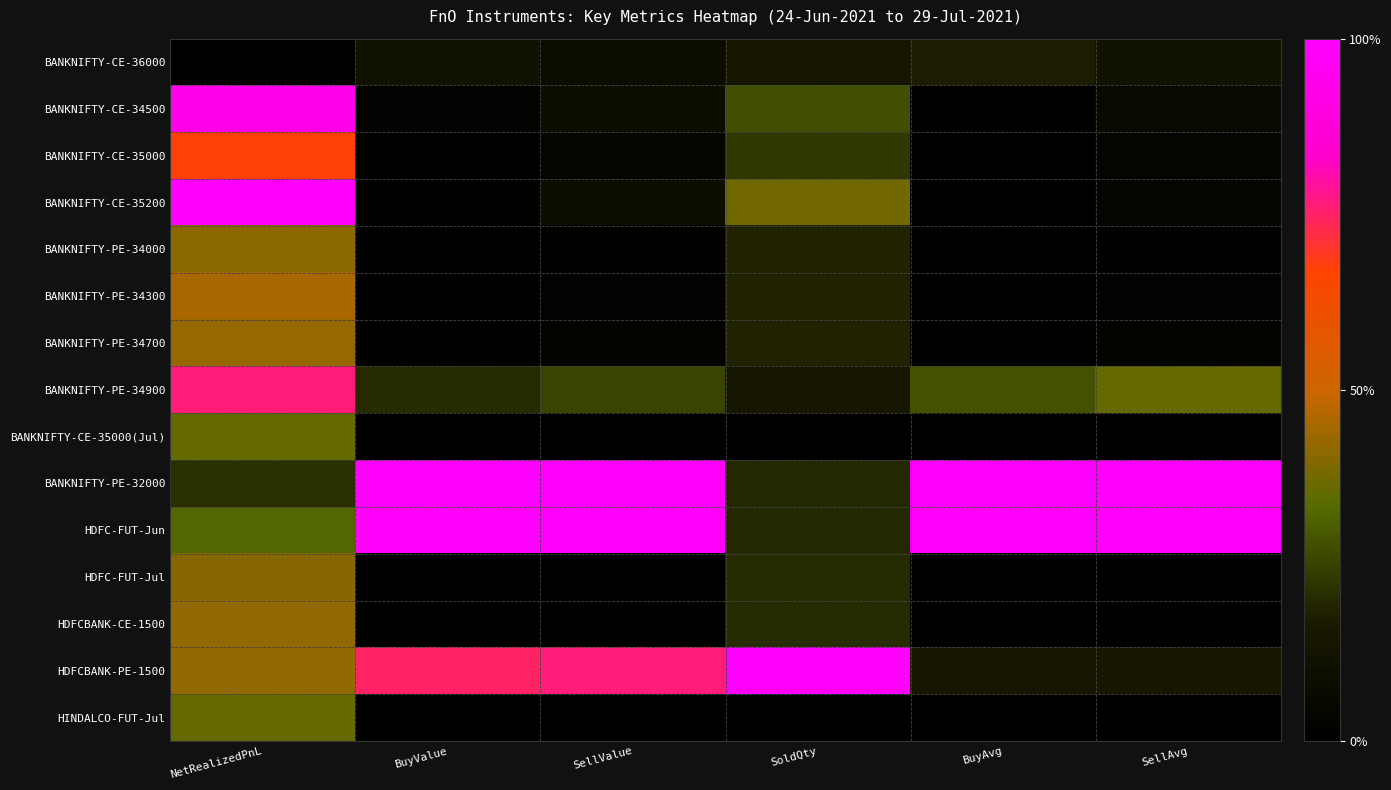

Reading left to right, what are all the values shown in this chart?

BANKNIFTY-CE-36000: NetRealizedPnL=0.0	BuyValue=0.1	SellValue=0.1	SoldQty=0.1	BuyAvg=0.2	SellAvg=0.1
BANKNIFTY-CE-34500: NetRealizedPnL=0.9	BuyValue=0.0	SellValue=0.1	SoldQty=0.3	BuyAvg=0.0	SellAvg=0.1
BANKNIFTY-CE-35000: NetRealizedPnL=0.7	BuyValue=0.0	SellValue=0.0	SoldQty=0.2	BuyAvg=0.0	SellAvg=0.0
BANKNIFTY-CE-35200: NetRealizedPnL=1.0	BuyValue=0.0	SellValue=0.1	SoldQty=0.4	BuyAvg=0.0	SellAvg=0.0
BANKNIFTY-PE-34000: NetRealizedPnL=0.4	BuyValue=0.0	SellValue=0.0	SoldQty=0.2	BuyAvg=0.0	SellAvg=0.0
BANKNIFTY-PE-34300: NetRealizedPnL=0.5	BuyValue=0.0	SellValue=0.0	SoldQty=0.2	BuyAvg=0.0	SellAvg=0.0
BANKNIFTY-PE-34700: NetRealizedPnL=0.4	BuyValue=0.0	SellValue=0.0	SoldQty=0.2	BuyAvg=0.0	SellAvg=0.0
BANKNIFTY-PE-34900: NetRealizedPnL=0.8	BuyValue=0.2	SellValue=0.3	SoldQty=0.1	BuyAvg=0.3	SellAvg=0.4
BANKNIFTY-CE-35000(Jul): NetRealizedPnL=0.4	BuyValue=0.0	SellValue=0.0	SoldQty=0.0	BuyAvg=0.0	SellAvg=0.0
BANKNIFTY-PE-32000: NetRealizedPnL=0.2	BuyValue=1.0	SellValue=1.0	SoldQty=0.2	BuyAvg=1.0	SellAvg=1.0
HDFC-FUT-Jun: NetRealizedPnL=0.3	BuyValue=1.0	SellValue=1.0	SoldQty=0.2	BuyAvg=1.0	SellAvg=1.0
HDFC-FUT-Jul: NetRealizedPnL=0.4	BuyValue=0.0	SellValue=0.0	SoldQty=0.2	BuyAvg=0.0	SellAvg=0.0
HDFCBANK-CE-1500: NetRealizedPnL=0.4	BuyValue=0.0	SellValue=0.0	SoldQty=0.2	BuyAvg=0.0	SellAvg=0.0
HDFCBANK-PE-1500: NetRealizedPnL=0.4	BuyValue=0.7	SellValue=0.8	SoldQty=1.0	BuyAvg=0.1	SellAvg=0.1
HINDALCO-FUT-Jul: NetRealizedPnL=0.4	BuyValue=0.0	SellValue=0.0	SoldQty=0.0	BuyAvg=0.0	SellAvg=0.0